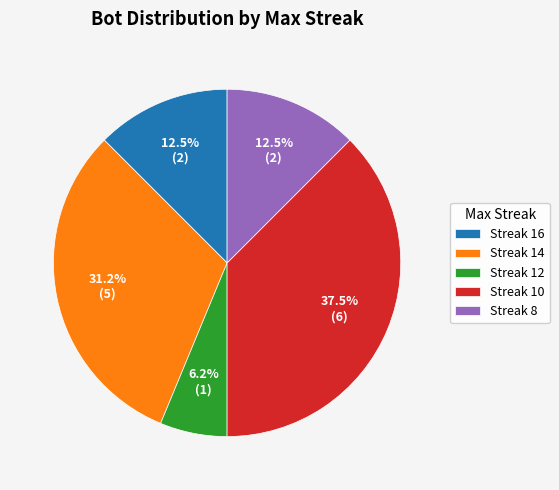

How many slices are in this pie chart?

5